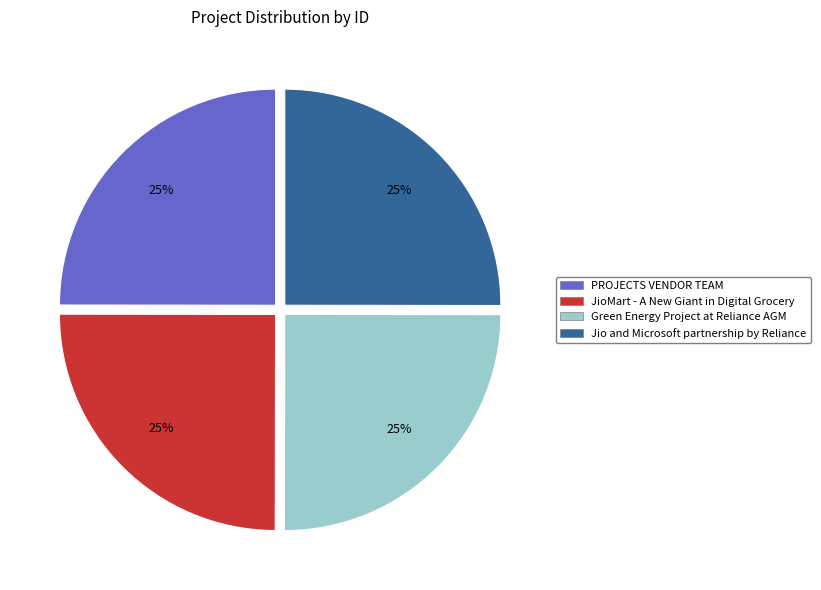

Does Green Energy Project at Reliance AGM represent more than half of the total?

No